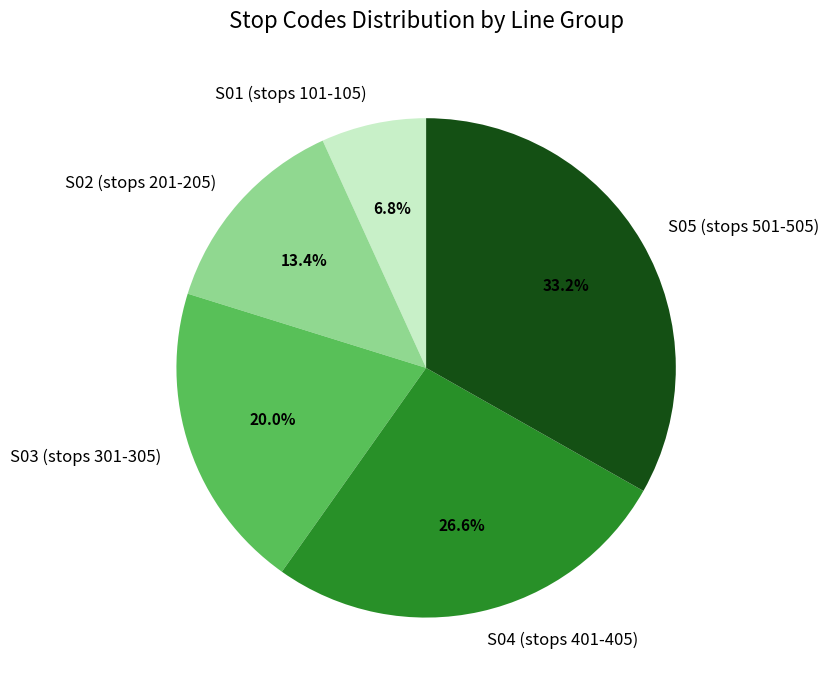

Does any single category account for the majority?

No